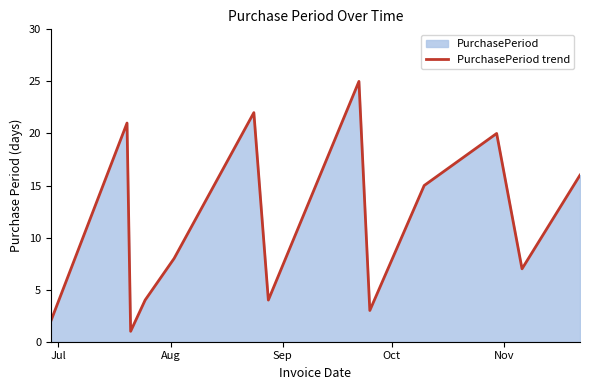

What is the difference between the maximum and minimum values?

24